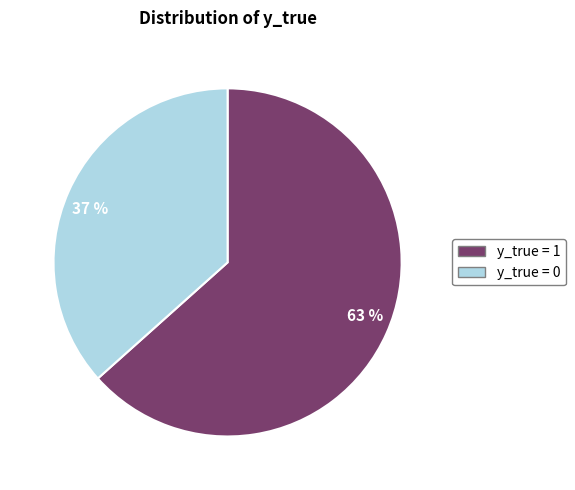

Count the number of slices in the pie.

2